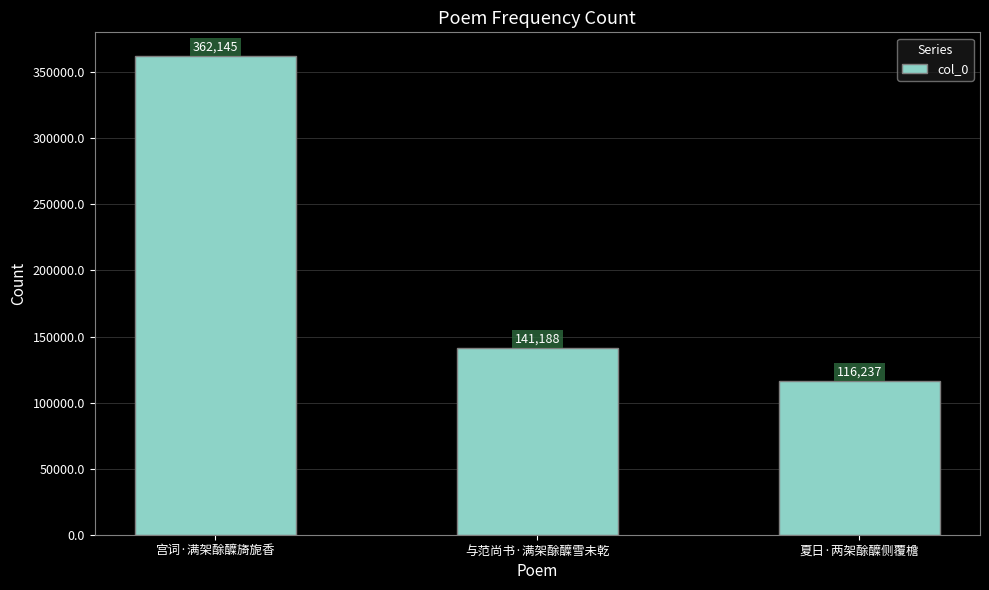

What is the ratio of the value at 宫词·满架酴醾旖旎香 to the value at 与范尚书·满架酴醾雪未乾?

2.6